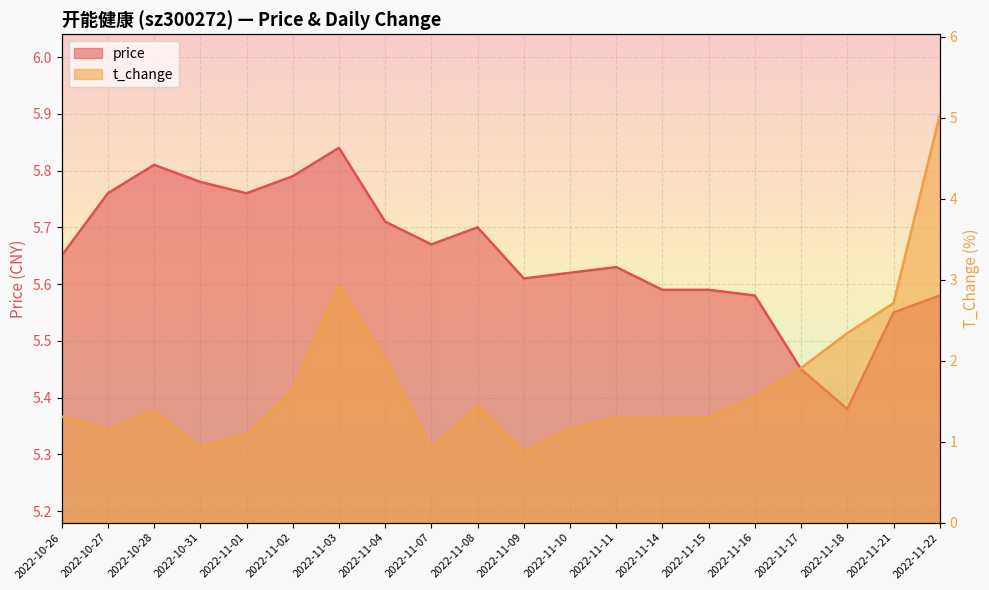

What is the difference between the maximum and minimum values in the price series?

0.5